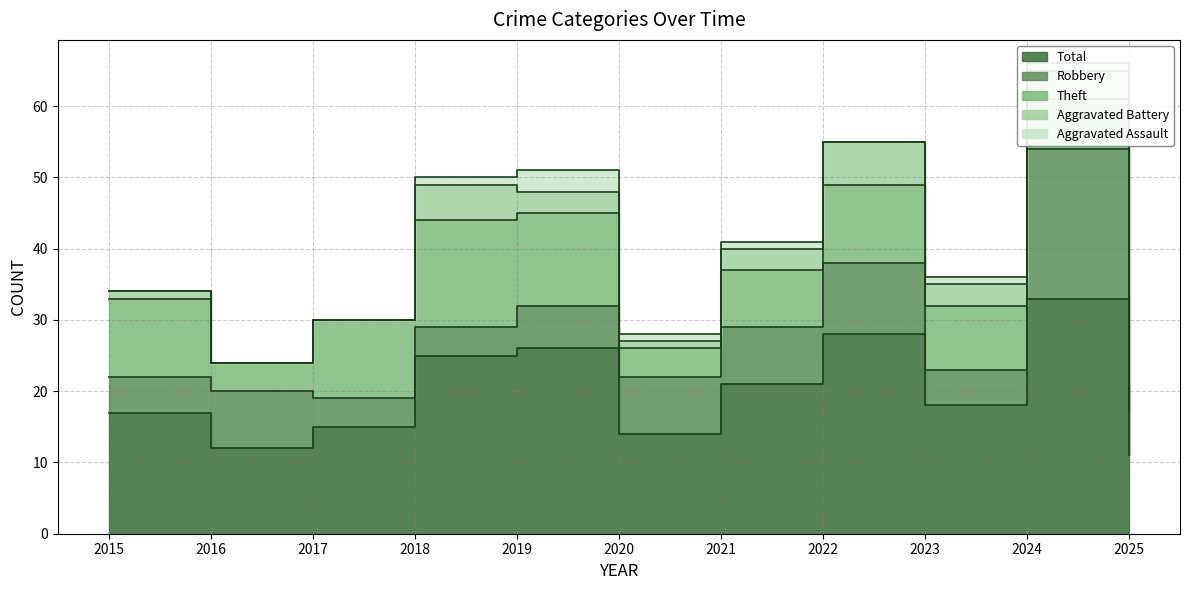

In Robbery, how many points are lower than both neighbors (excluding endpoints)?

1